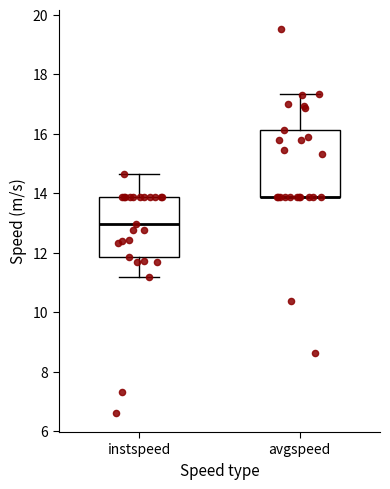

Where does the lower whisker of the box for instspeed end on the y-axis? The values are not printed on the chart, so give them approximately, as read against the axis.

11.2